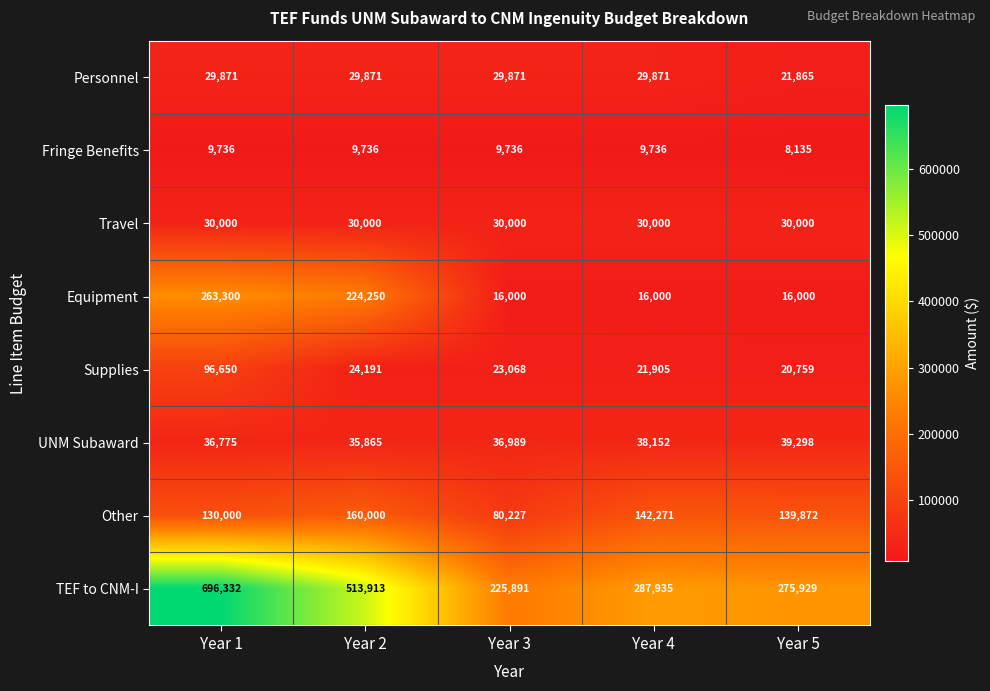

Which label corresponds to the largest value in the chart?

Year 1